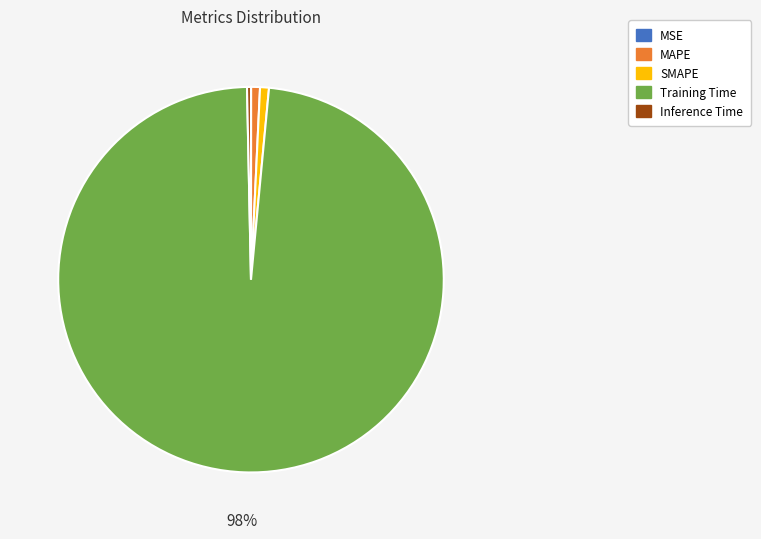

To the nearest percent, what is the difference between the Inference Time and Training Time slice percentages?

98%